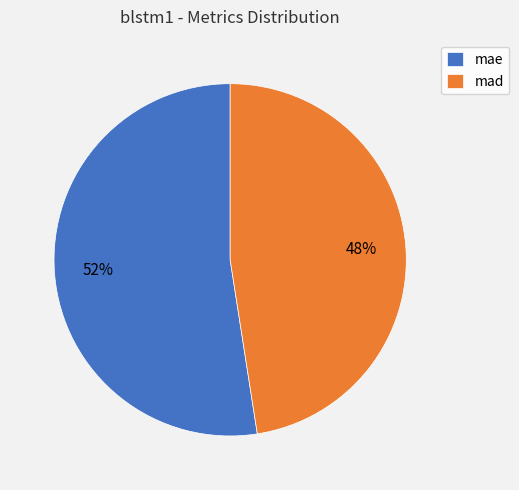

What is the smallest slice in the pie chart?

mad